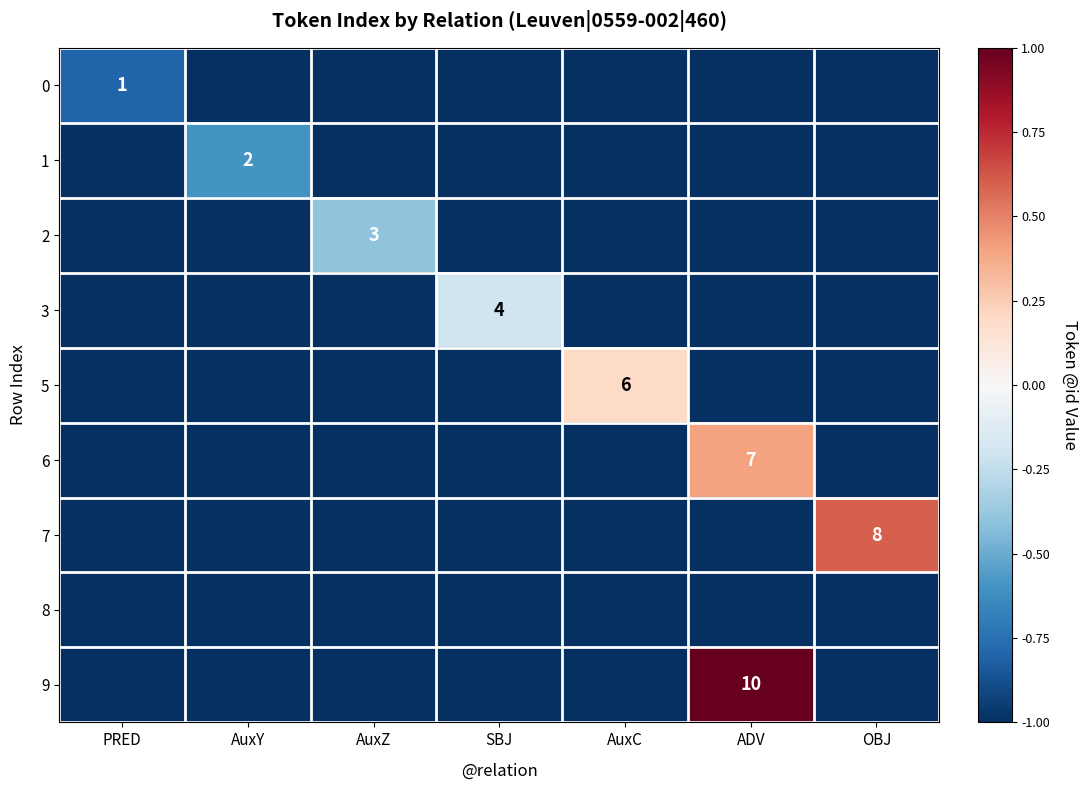

The value of 2 at AuxZ is 3. True or false?

True